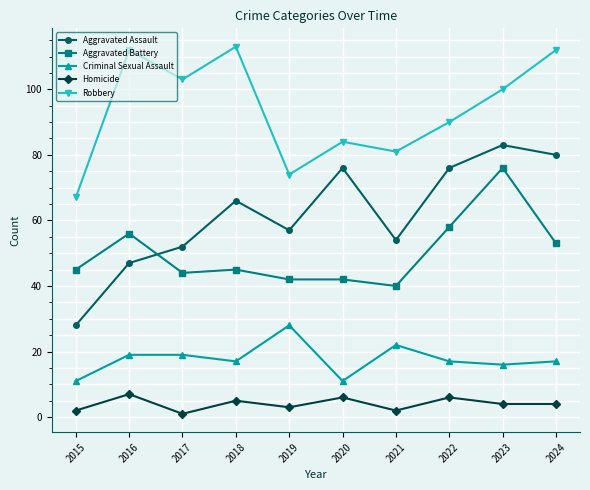

True or false: Homicide and Criminal Sexual Assault intersect in this chart.

False